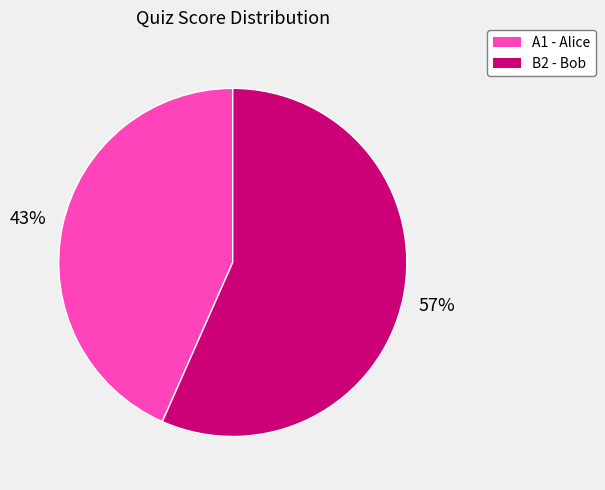

Which slice represents more than half of the pie?

B2